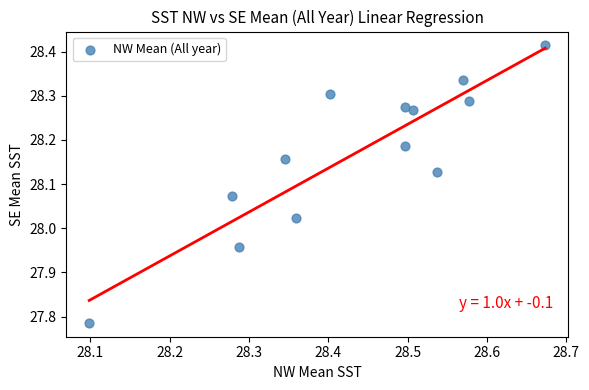

What is the range of X values (max minus min)?

0.6